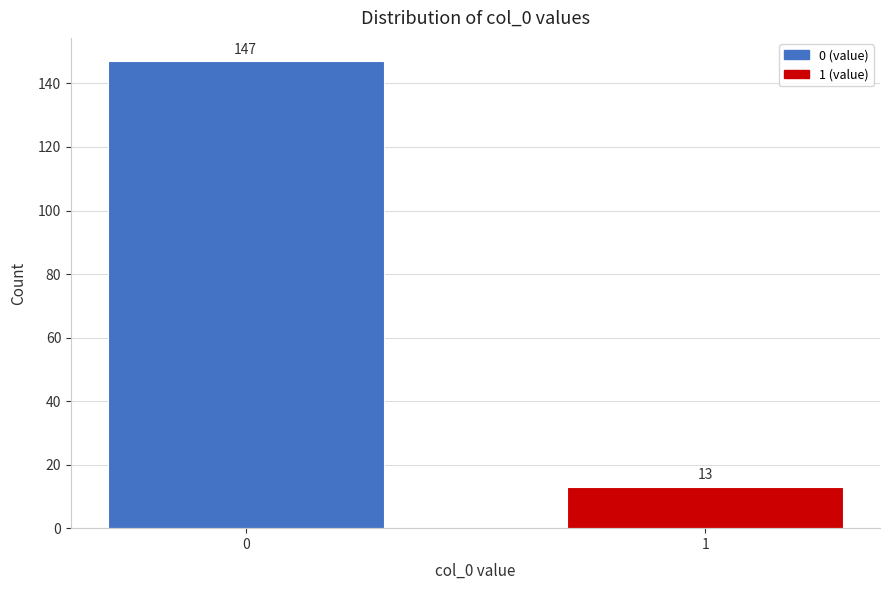

Reading right to left, transcribe all the data shown in this chart.

1=13	0=147